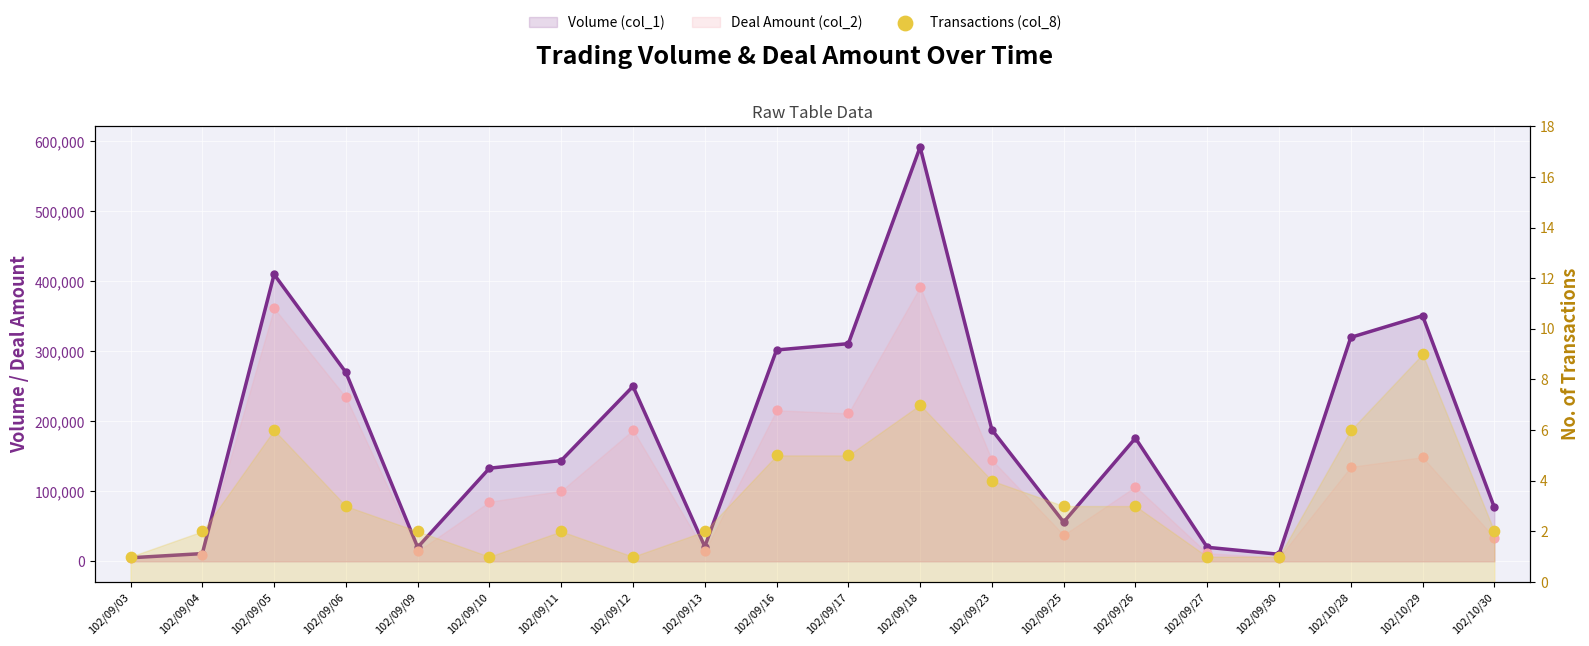

Which has a higher value, 102/09/17 or 102/10/30?

102/09/17